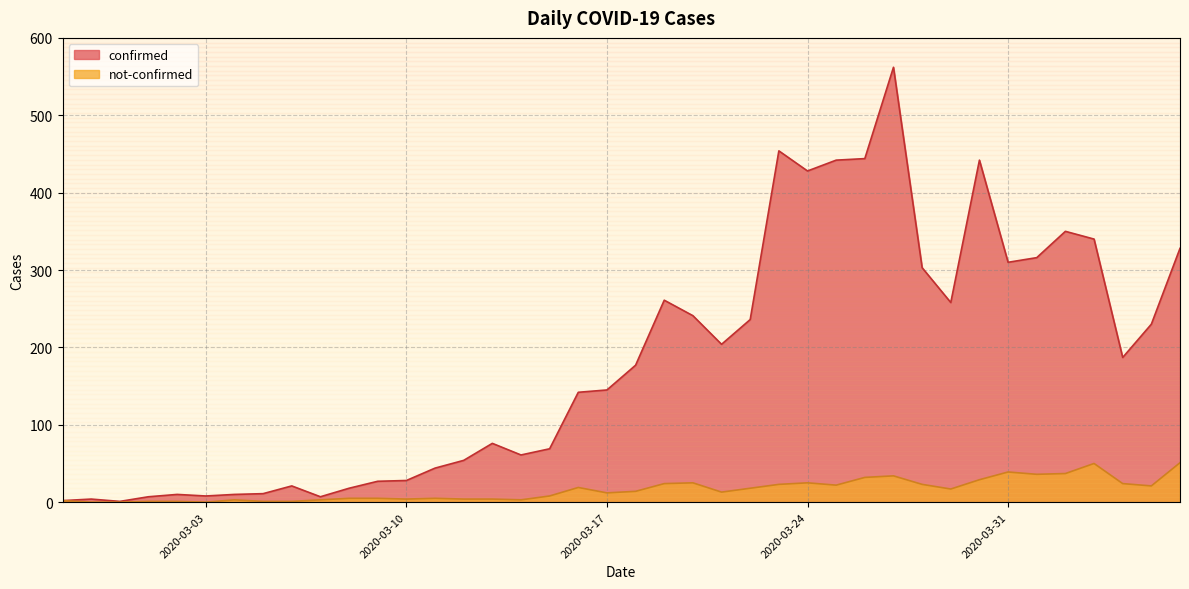

The not-confirmed series shows 1 at 2020-03-01. True or false?

True